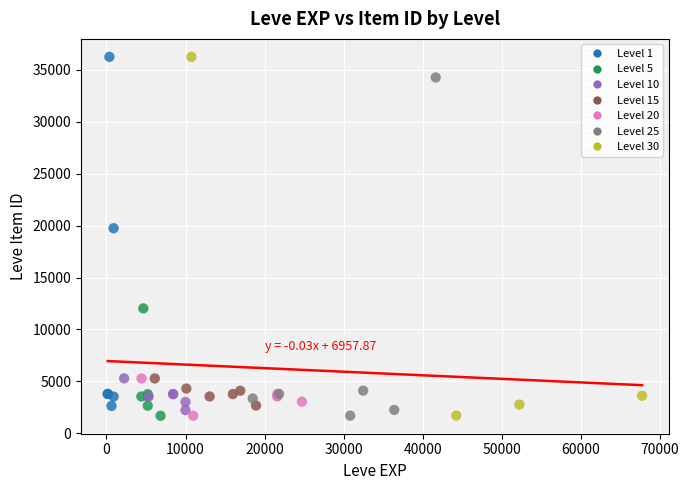

What are all the series names shown in the legend?

Level 1, Level 5, Level 10, Level 15, Level 20, Level 25, Level 30